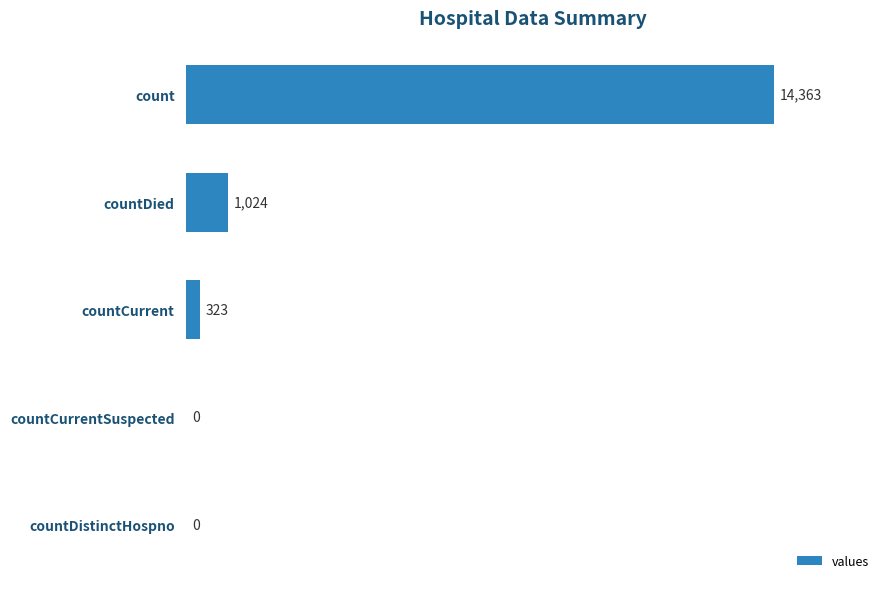

What is the greatest value displayed?

14363